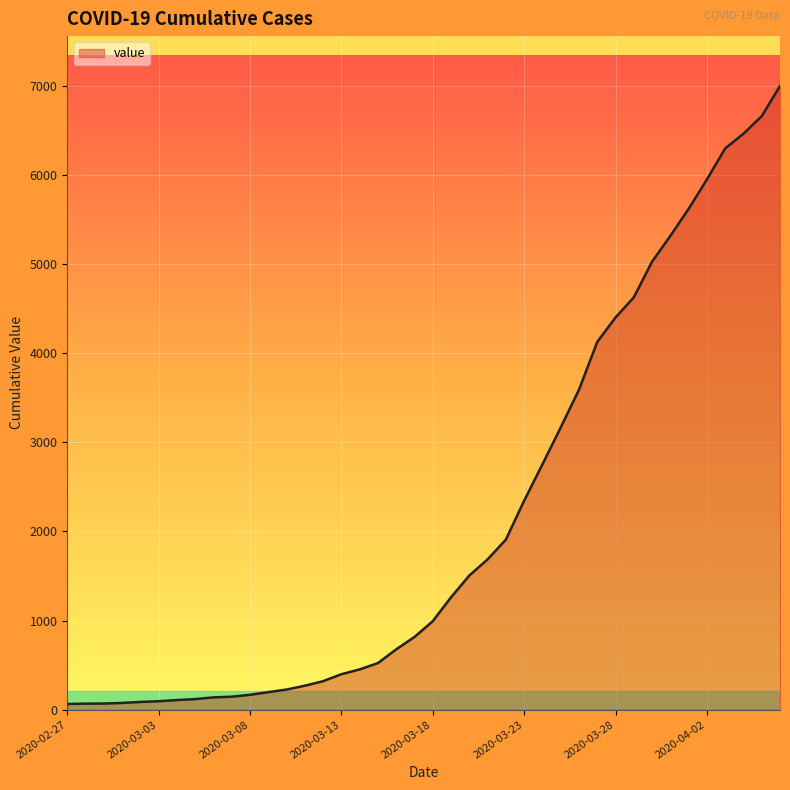

What is the average value?

2142